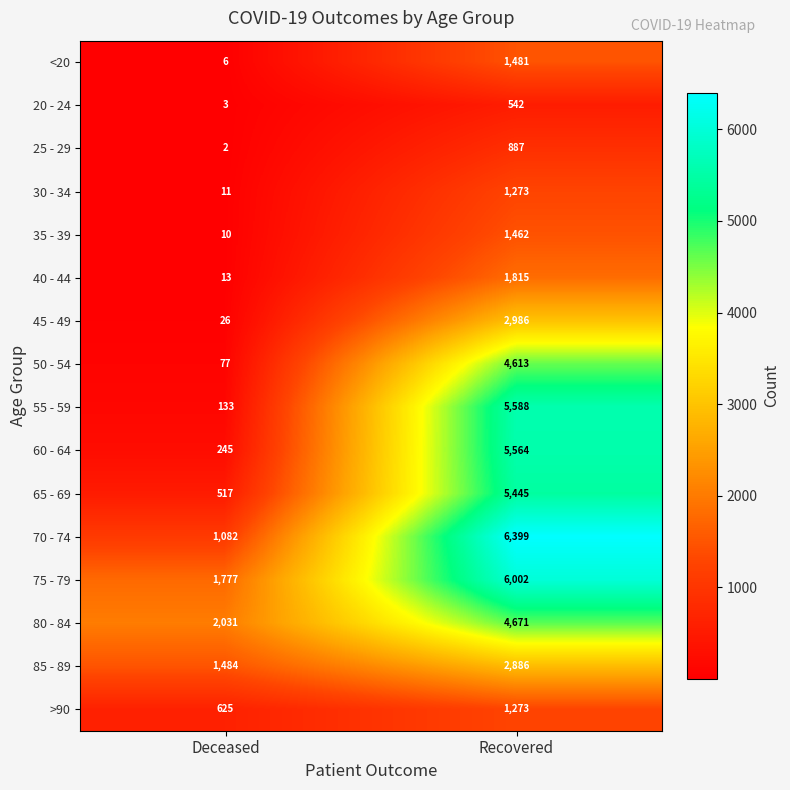

Which series has the largest range (max minus min)?

55 - 59